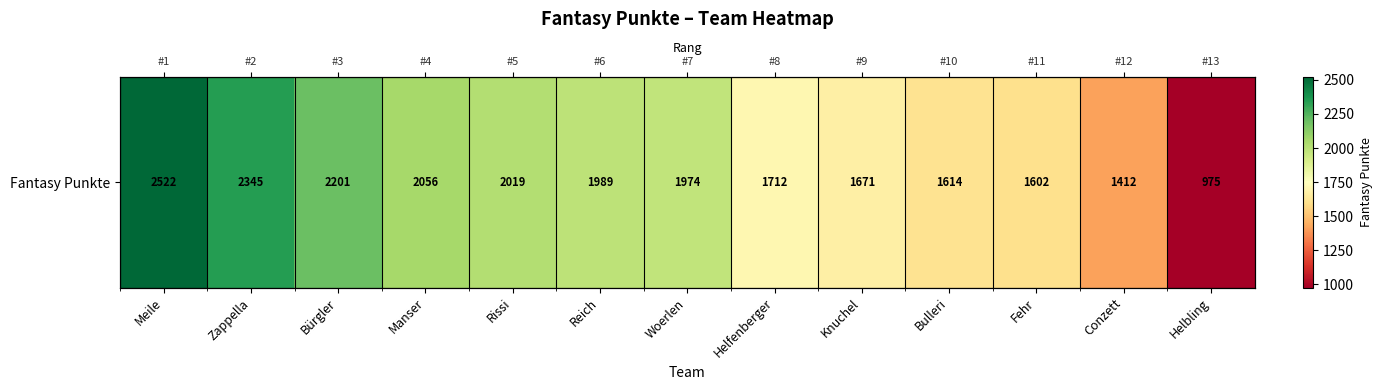

At which category does the chart reach its minimum across all series?

Helbling